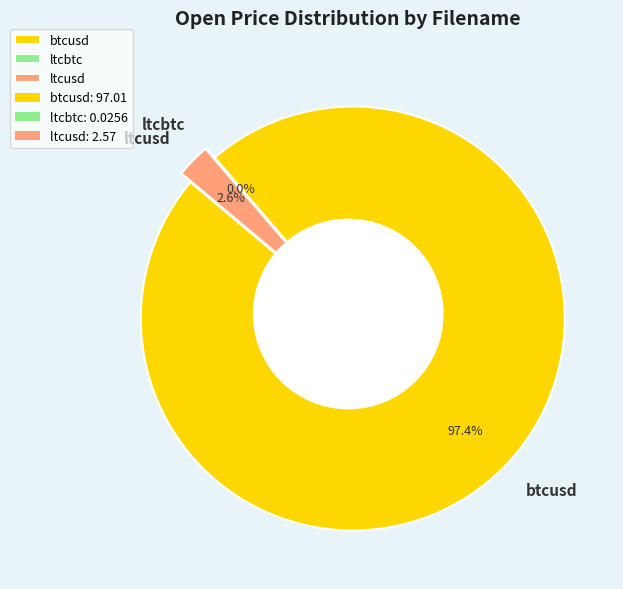

Rank the categories by value from lowest to highest.

ltcbtc, ltcusd, btcusd